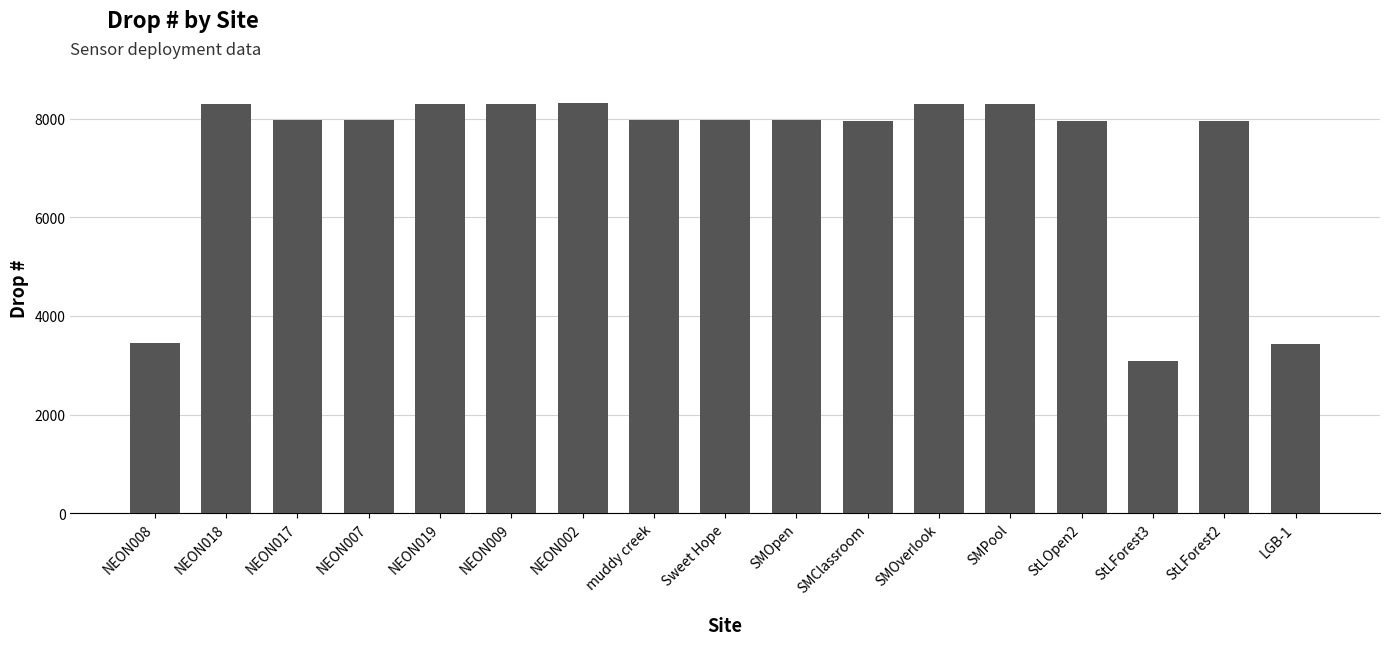

How many data points does each series have?

17